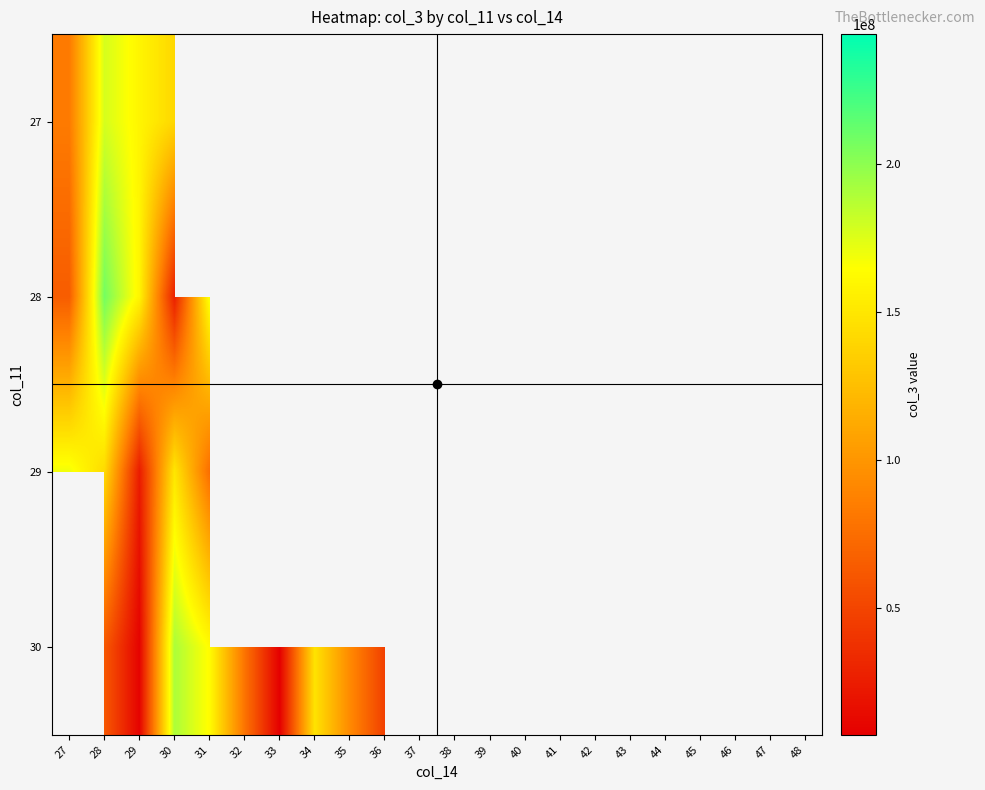

What is the difference between the maximum and minimum values in the 29 series?

144462320.0